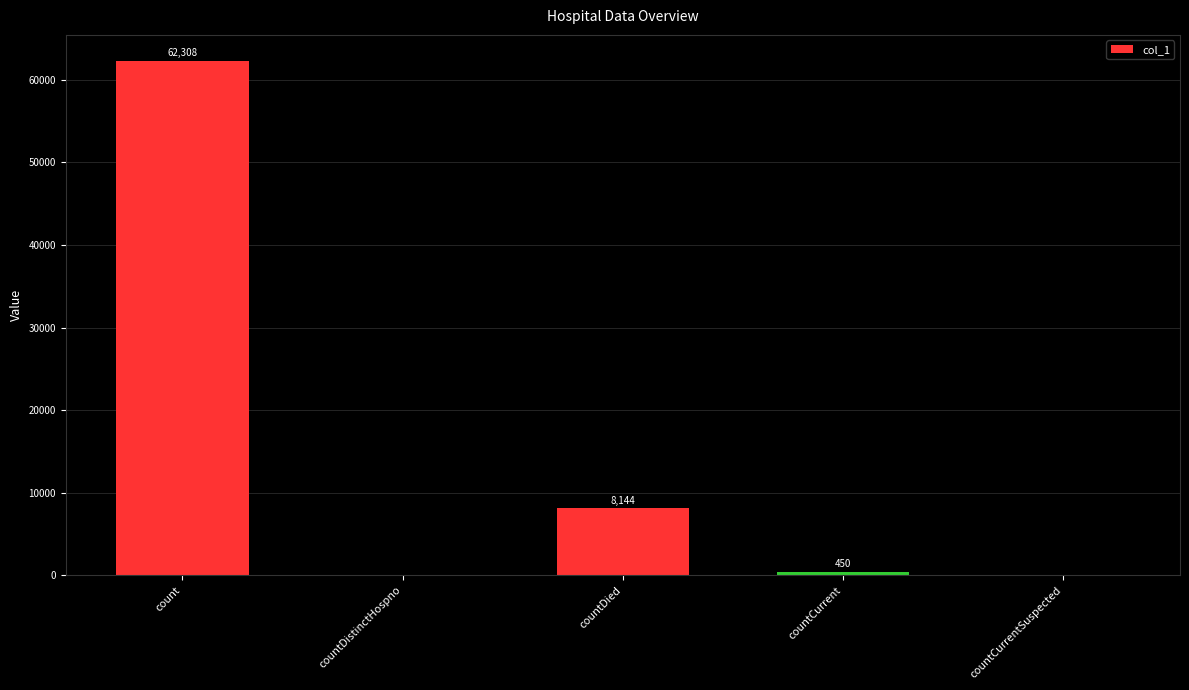

What is the sum of all values?

70902